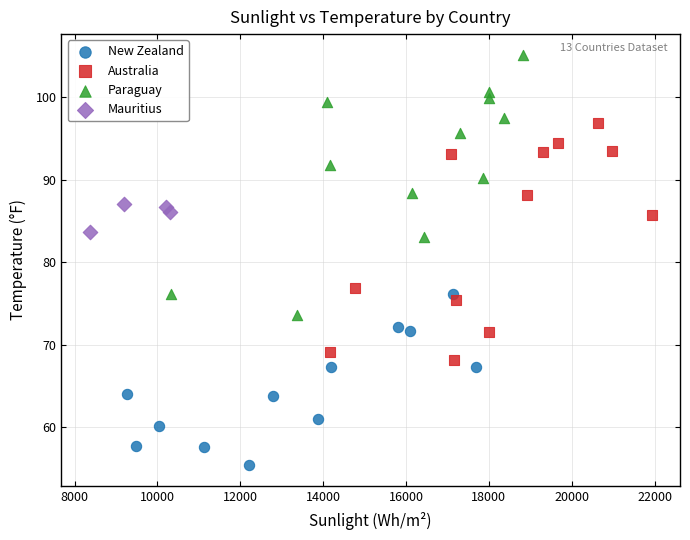

Which series contains the lowest Y value?

New Zealand